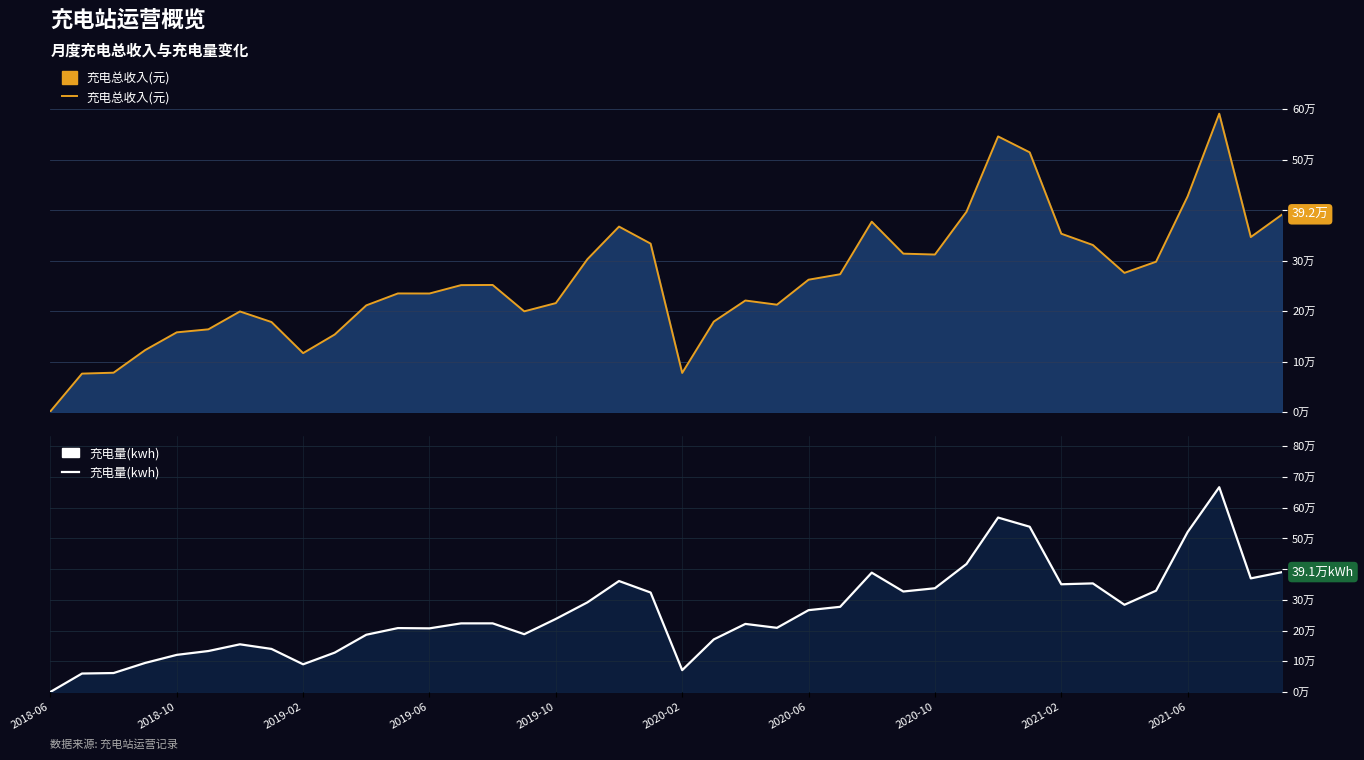

What is the difference between the maximum and minimum values in the 充电总收入(元) series?

589800.8